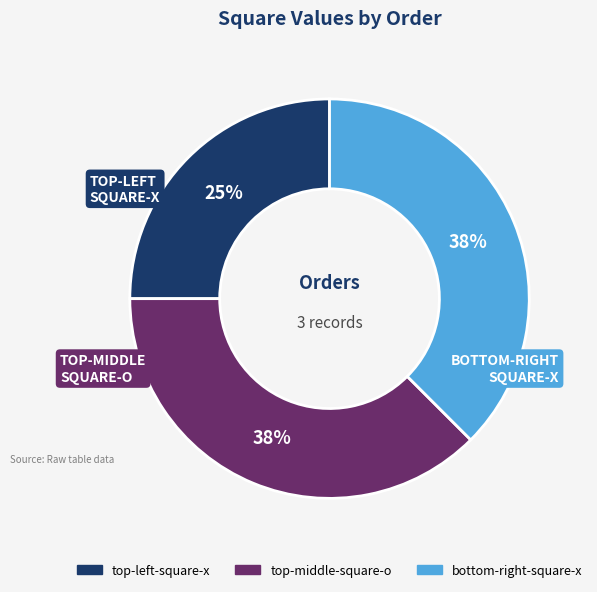

Is there a majority slice in this chart?

No